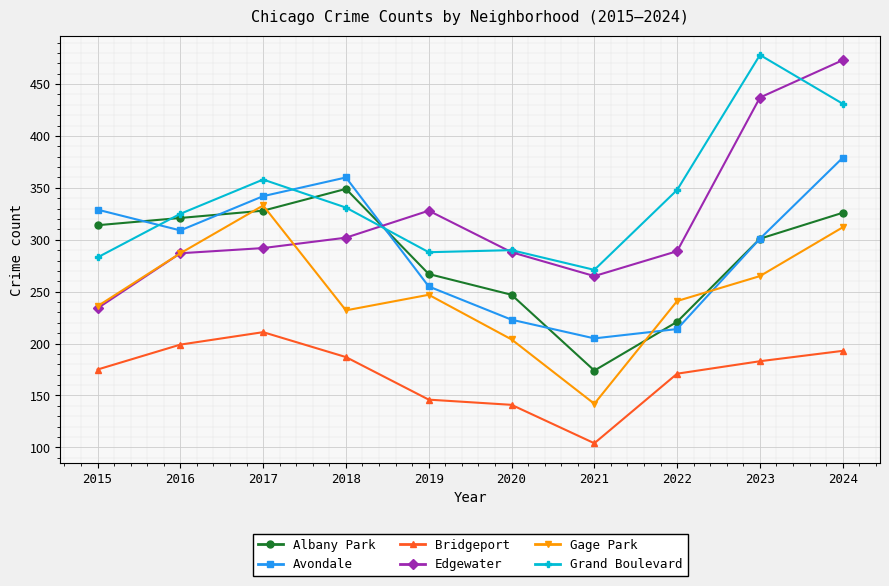

What is the greatest value displayed?

478